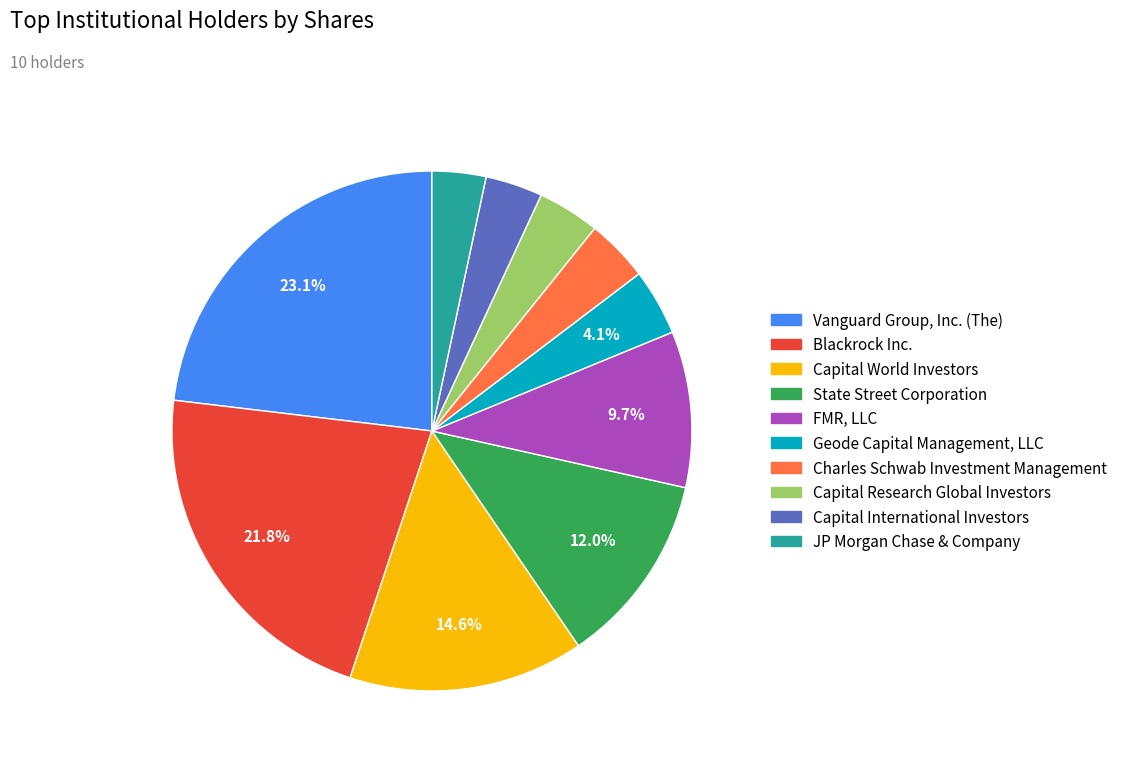

Combined, do State Street Corporation and Capital World Investors account for over 50%?

No